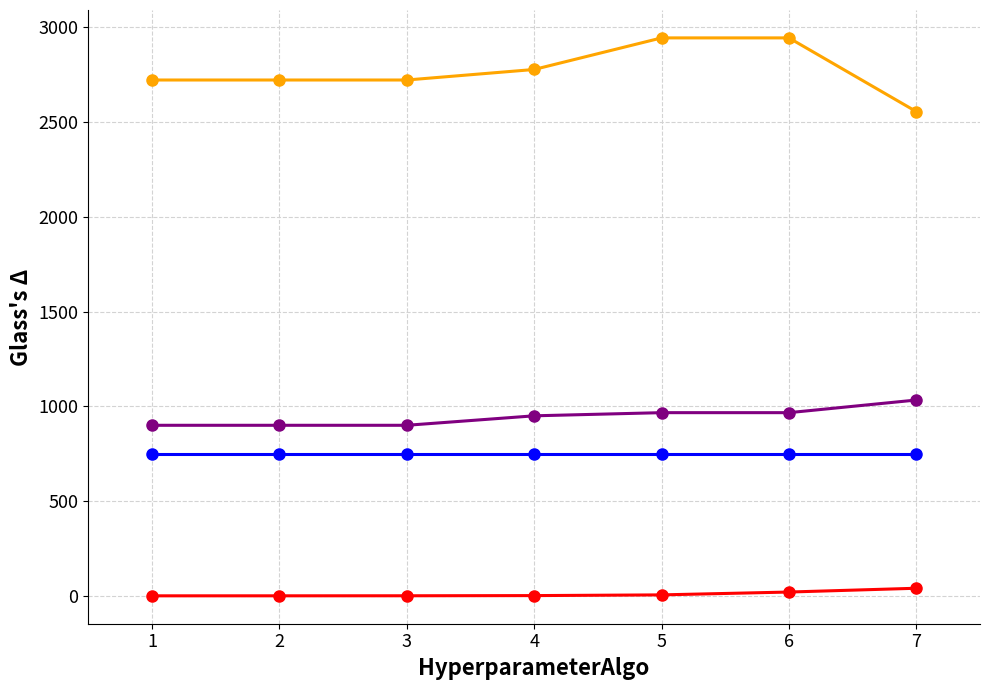

What is the maximum value shown in the chart?

2944.4